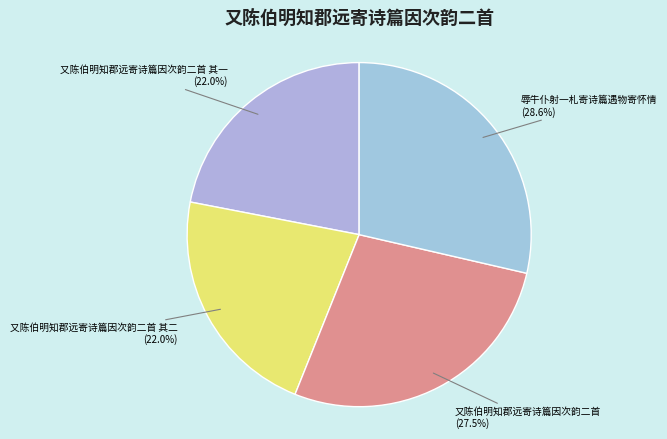

Which slice is the largest?

辱牛仆射一札寄诗篇遇物寄怀情